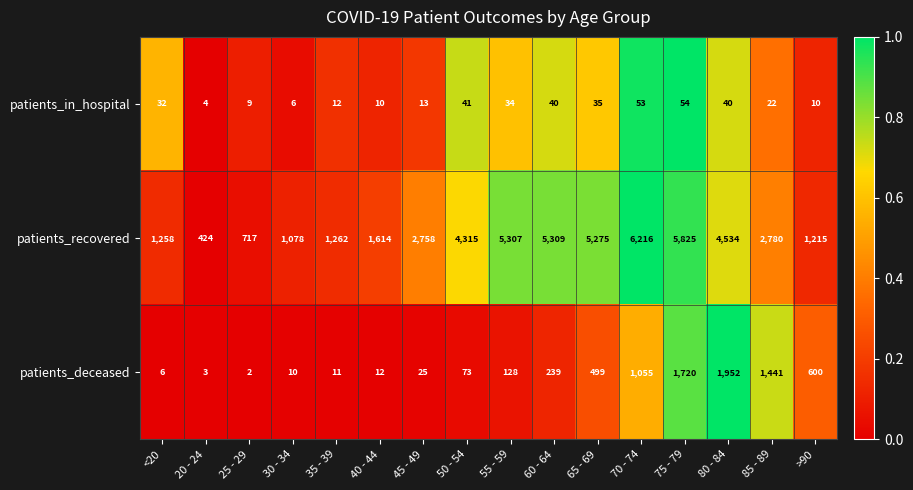

What is the sum of all patients_recovered values?

49887